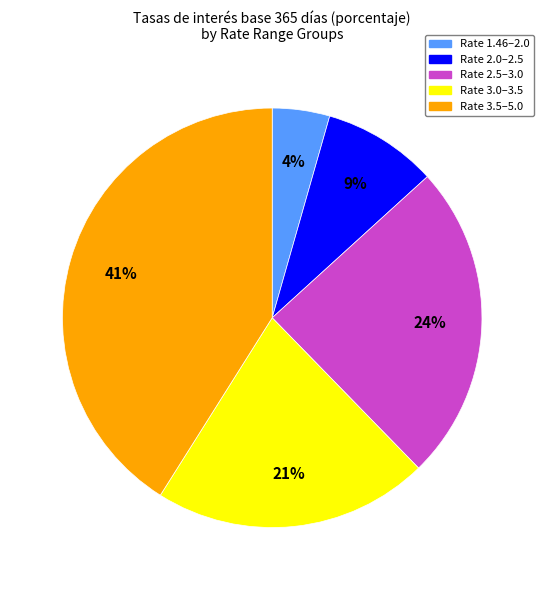

To the nearest percent, what is the average slice percentage?

20%